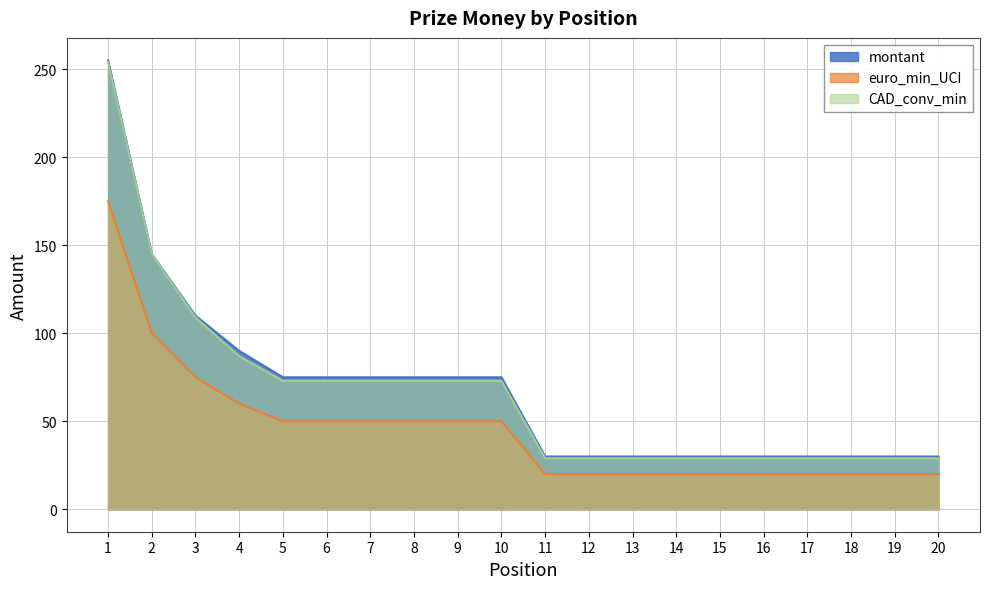

Reading left to right, list all the values displayed in this chart.

montant: 1=255	2=145	3=110	4=90	5=75	6=75	7=75	8=75	9=75	10=75	11=30	12=30	13=30	14=30	15=30	16=30	17=30	18=30	19=30	20=30
euro_min_UCI: 1=175	2=100	3=75	4=60	5=50	6=50	7=50	8=50	9=50	10=50	11=20	12=20	13=20	14=20	15=20	16=20	17=20	18=20	19=20	20=20
CAD_conv_min: 1=254	2=145	3=109	4=87	5=73	6=73	7=73	8=73	9=73	10=73	11=29	12=29	13=29	14=29	15=29	16=29	17=29	18=29	19=29	20=29